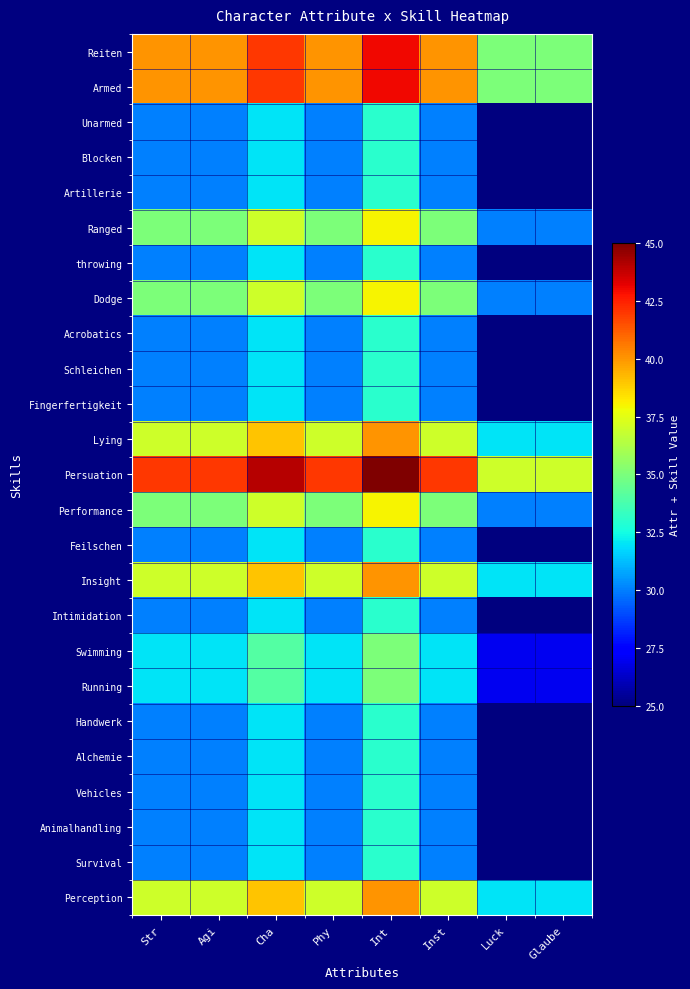

What is the spread (max minus min) of values at Int?

12